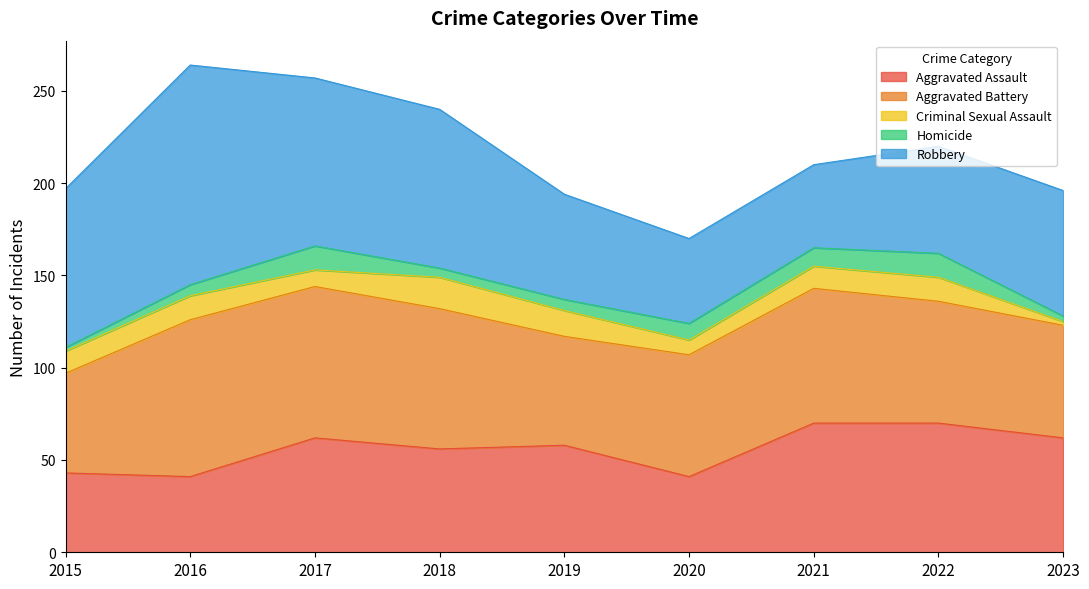

Is it true that Homicide equals 2 at 2015?

True